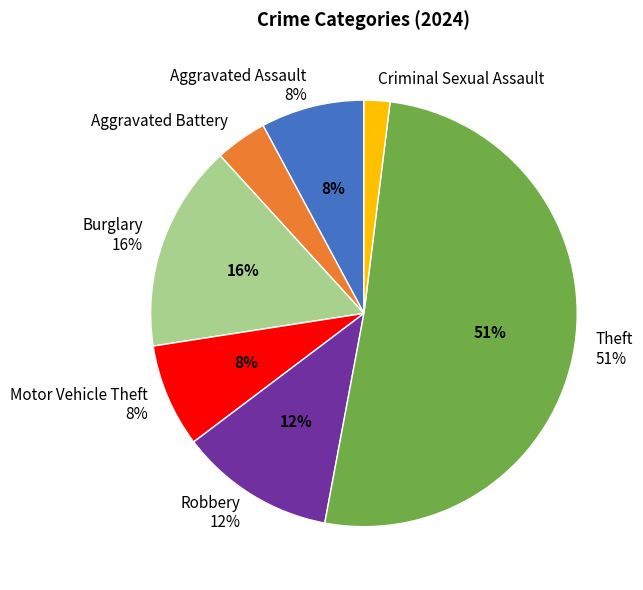

Combined, do Aggravated Assault and Criminal Sexual Assault account for over 50%?

No